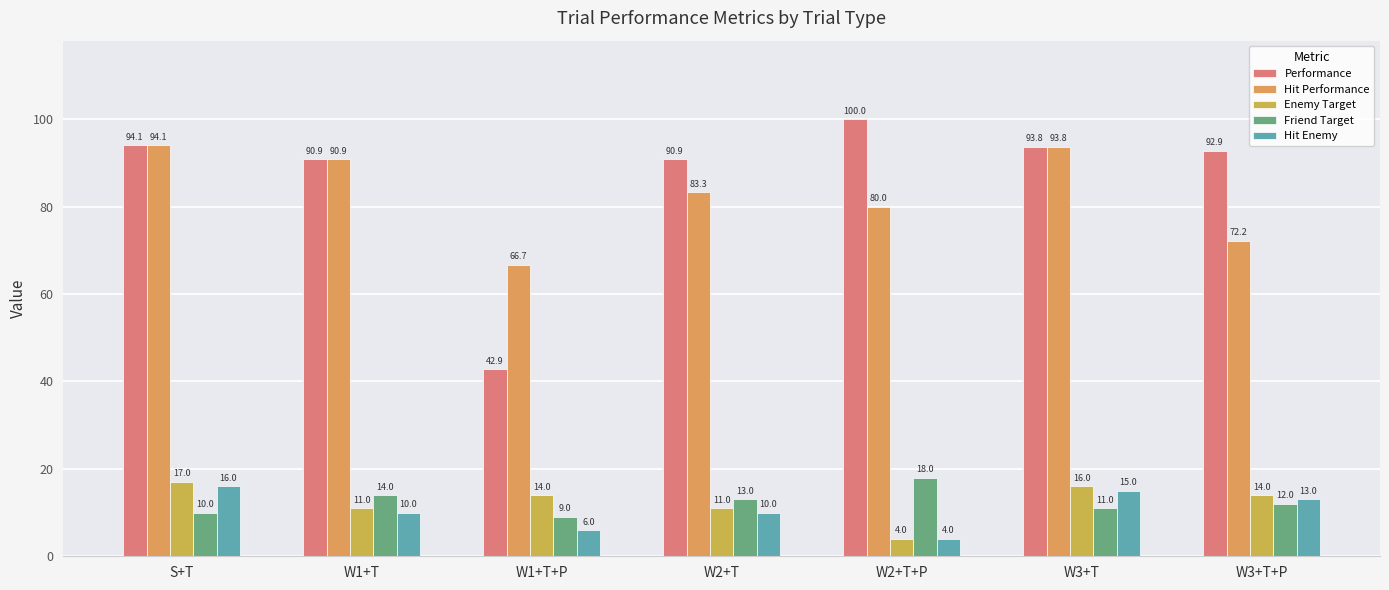

How many bars are there in each group?

5